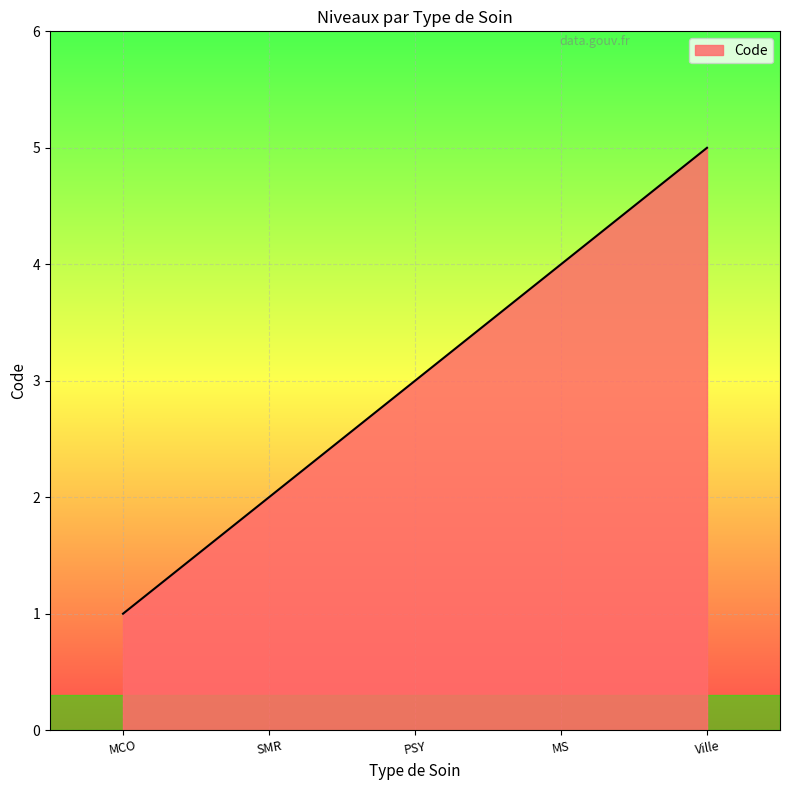

Is it true that the value at MCO is 0?

False